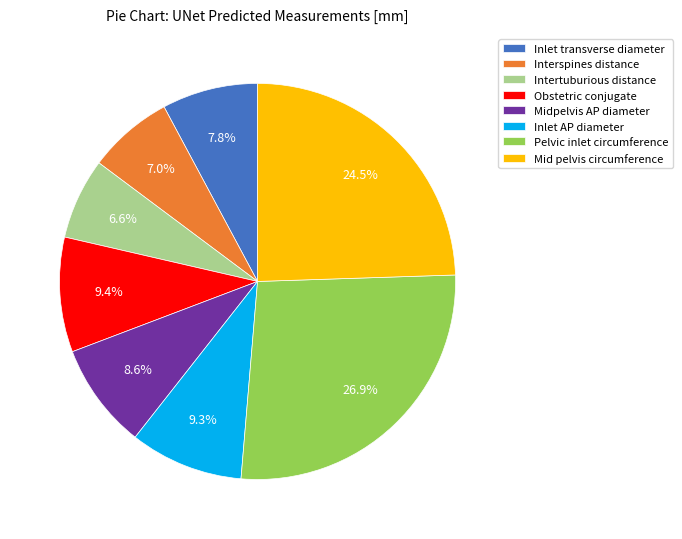

What percentage is the Intertuburious distance slice, to the nearest percent?

7%